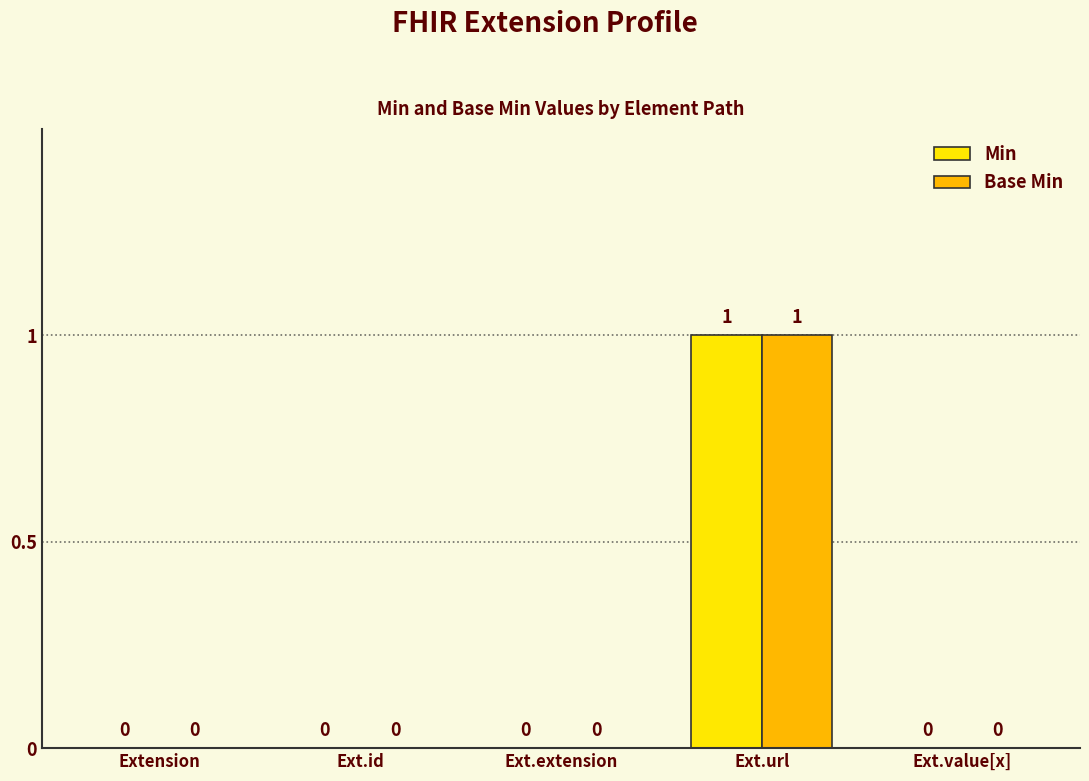

How many groups of bars are there?

5